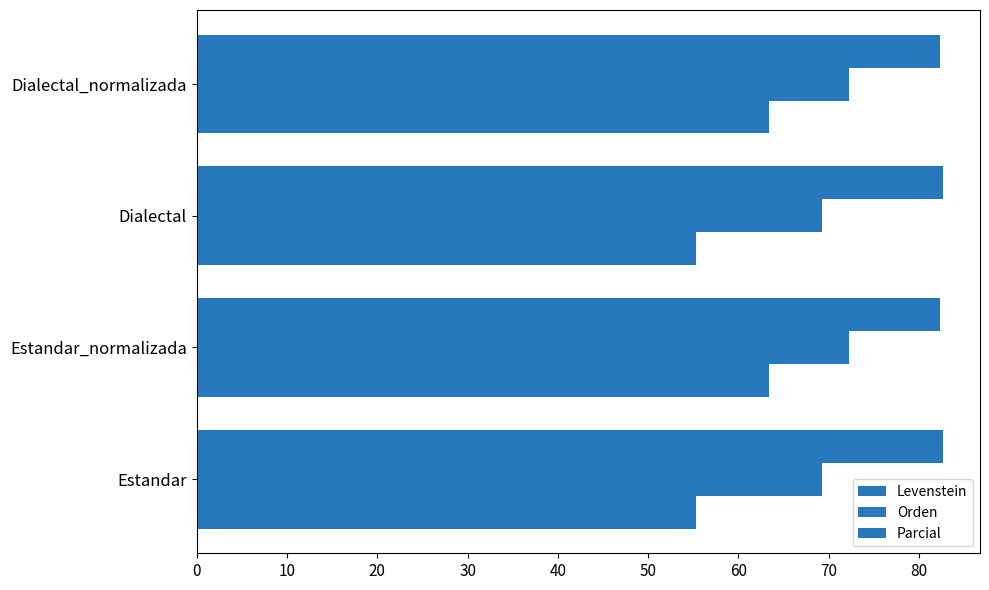

How many data points in Orden are above 72?

2